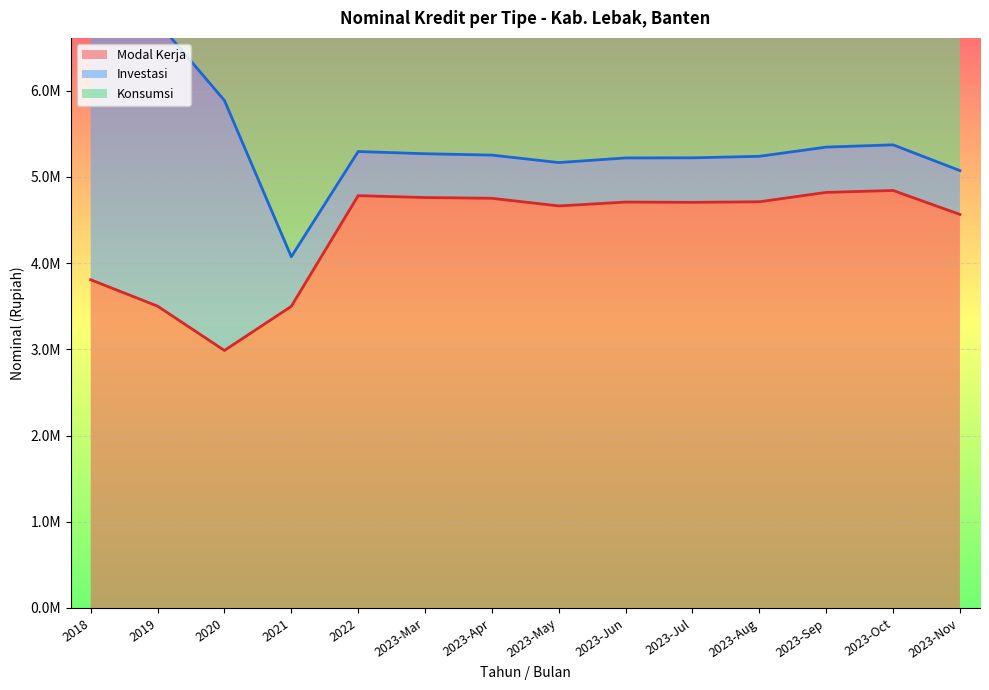

How many lines are shown in the chart?

3